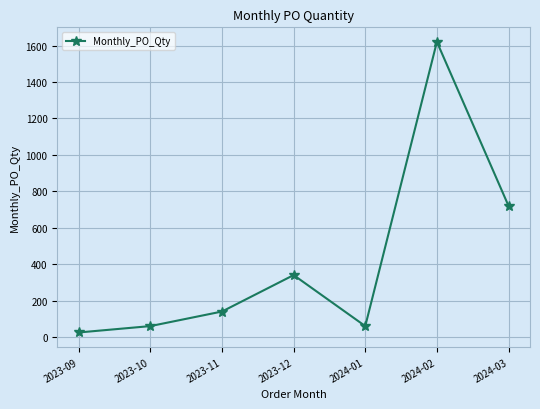

Reading left to right, what are all the values shown in this chart?

25	60	140	340	60	1620	720